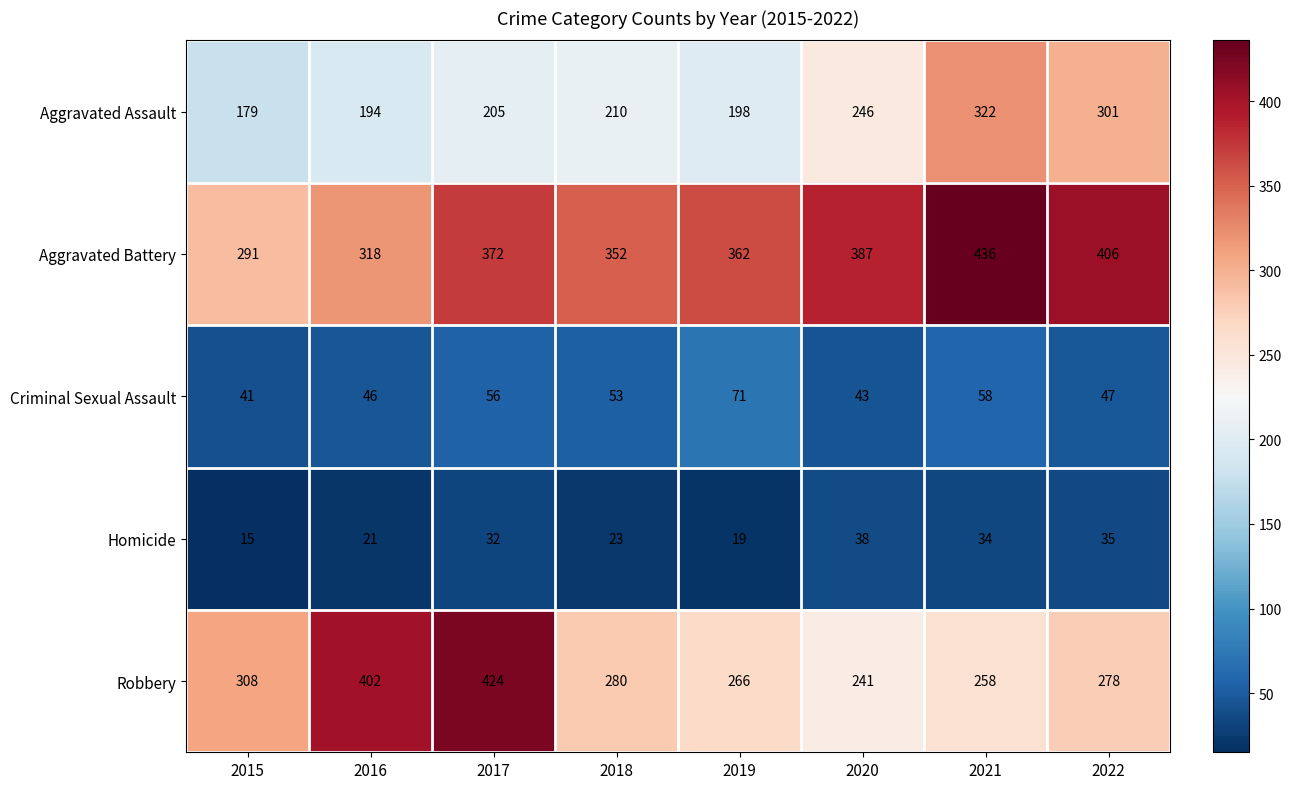

Where does the Criminal Sexual Assault series first go above 53?

2017